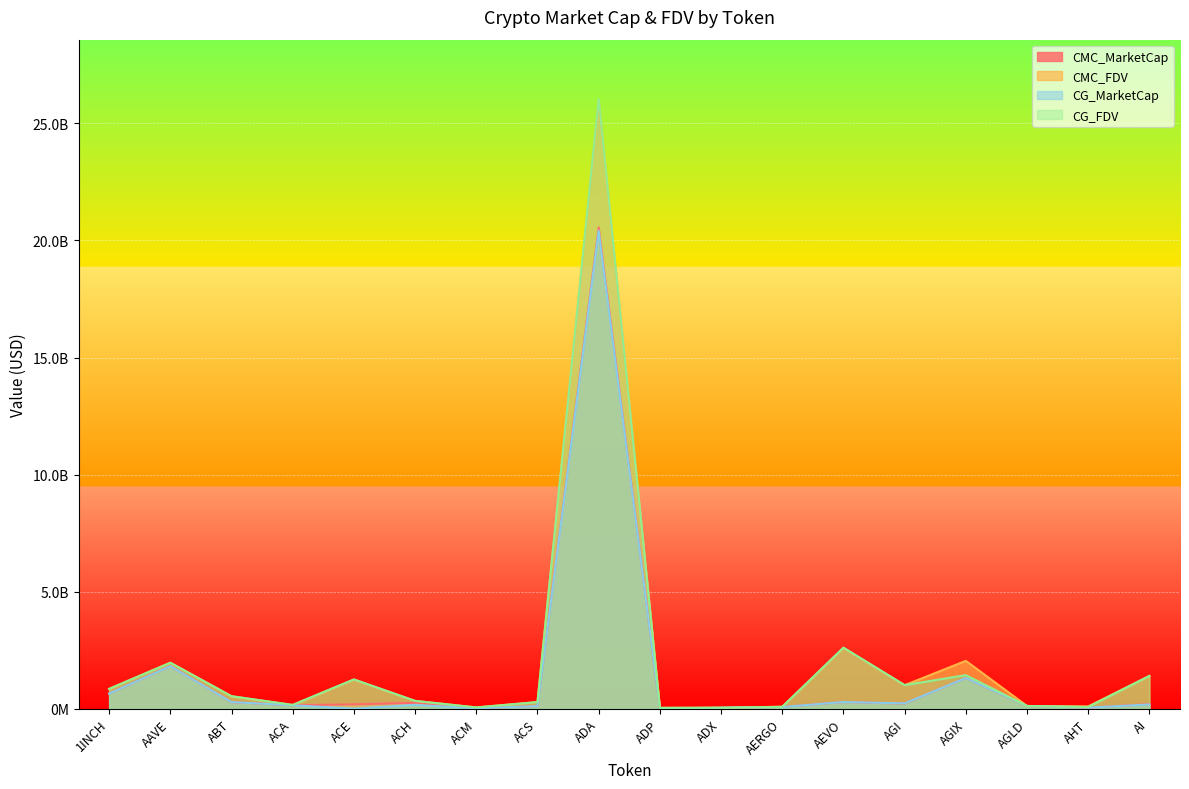

What is the label of the 15th point from the right?

ACA